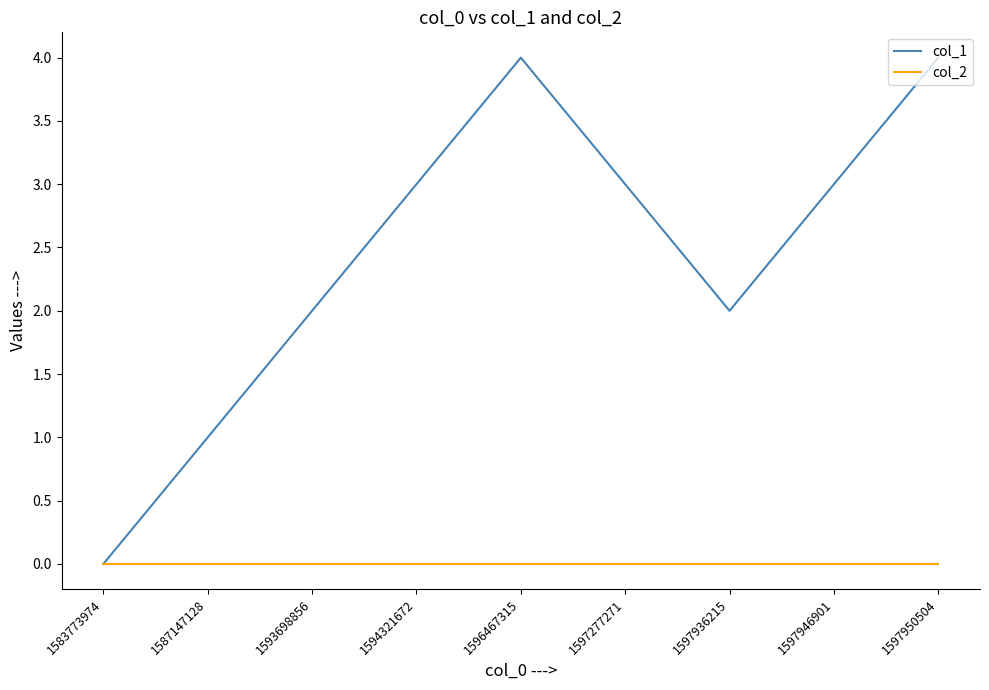

Which series has the largest total across all categories?

col_1